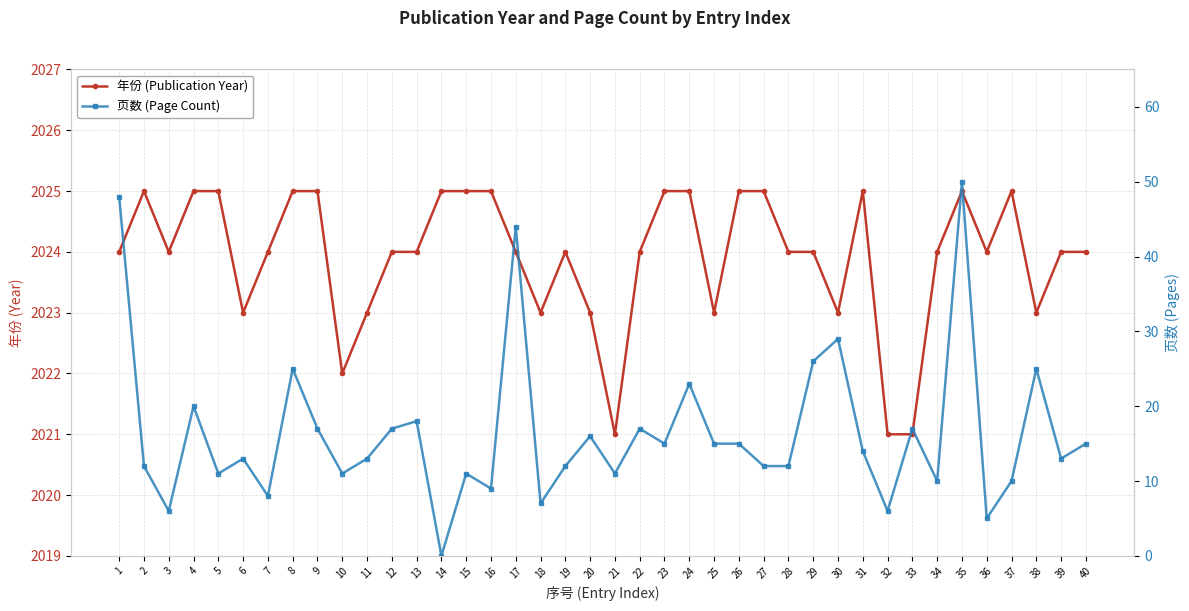

What is the difference between the second highest and second lowest values in the 年份 (Publication Year) series?

4